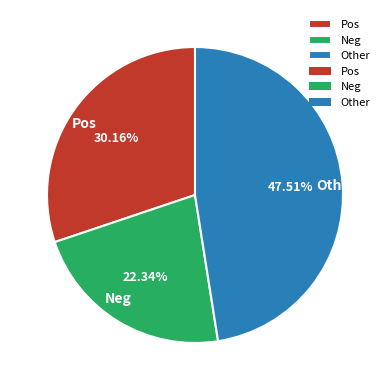

To the nearest percent, what is the difference between the largest and smallest slice percentages?

25%